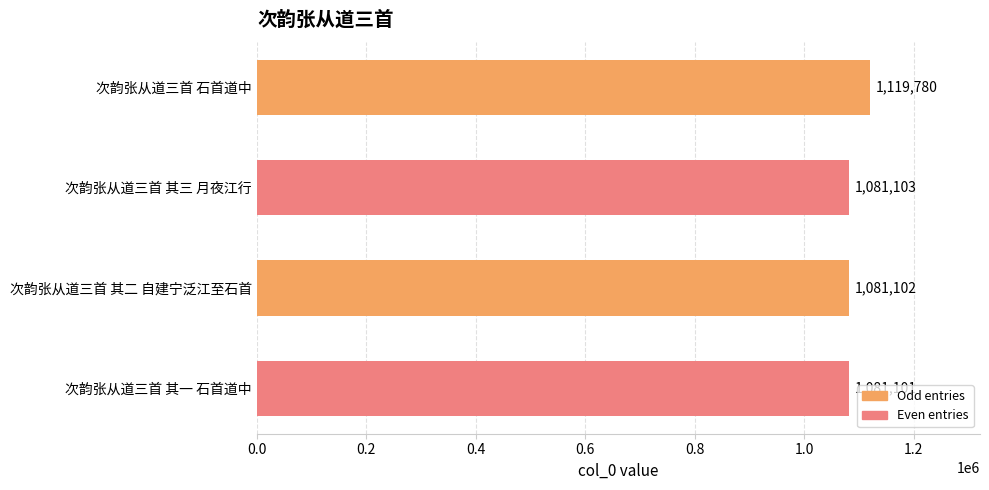

Are the bars horizontal?

Yes